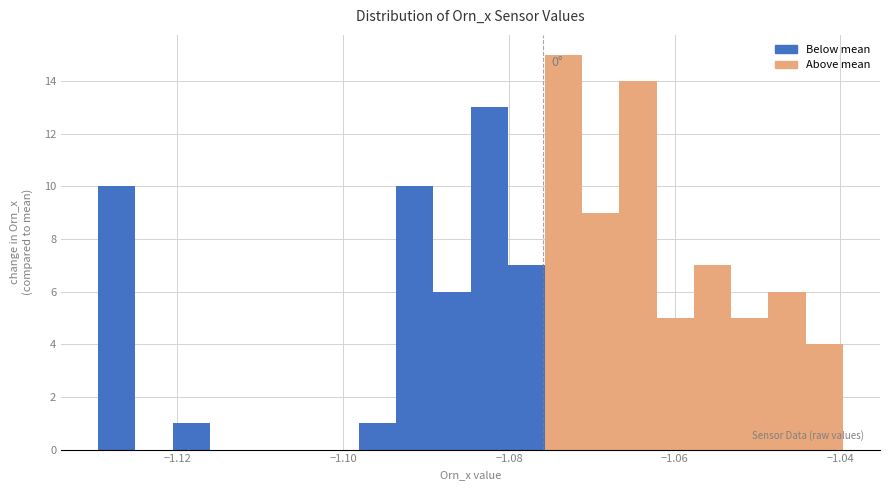

Around what value on the x-axis is the tallest bar? Give the approximate position of its centre, as read against the axis.

-1.074